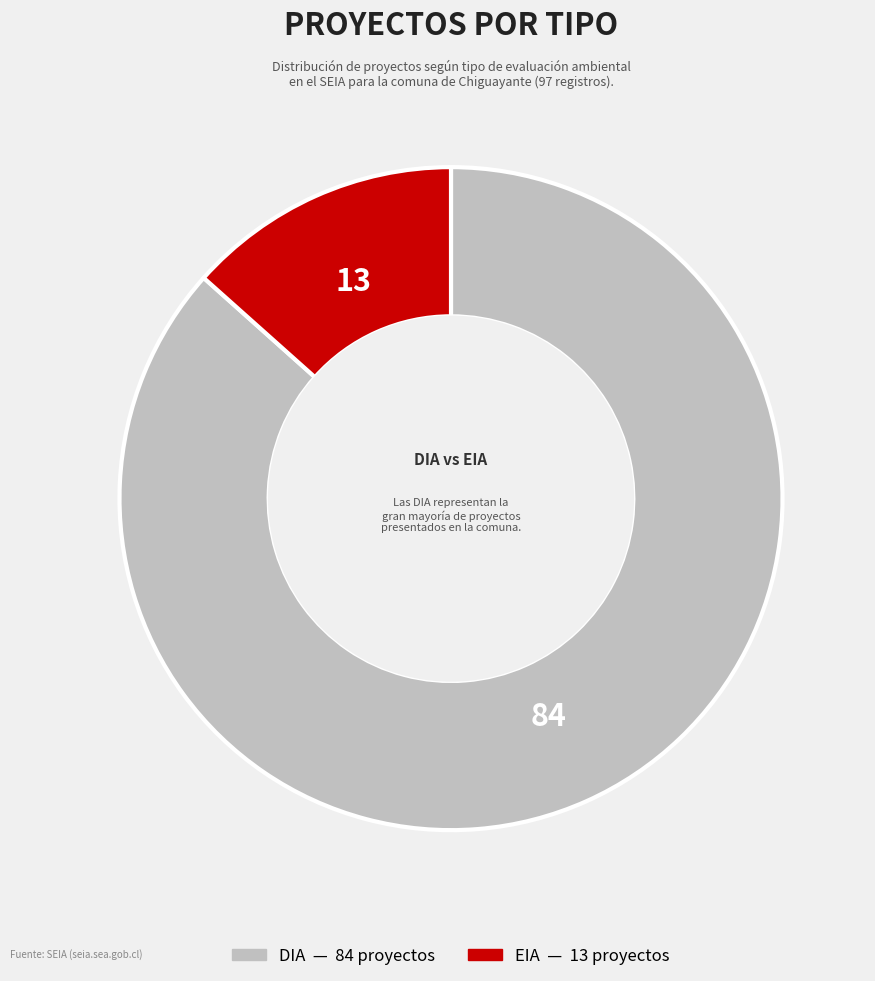

Is there a majority slice in this chart?

Yes